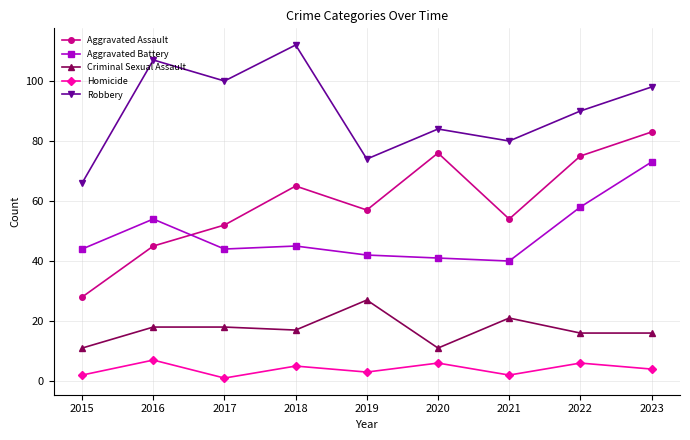

Which series has the widest spread of values?

Aggravated Assault